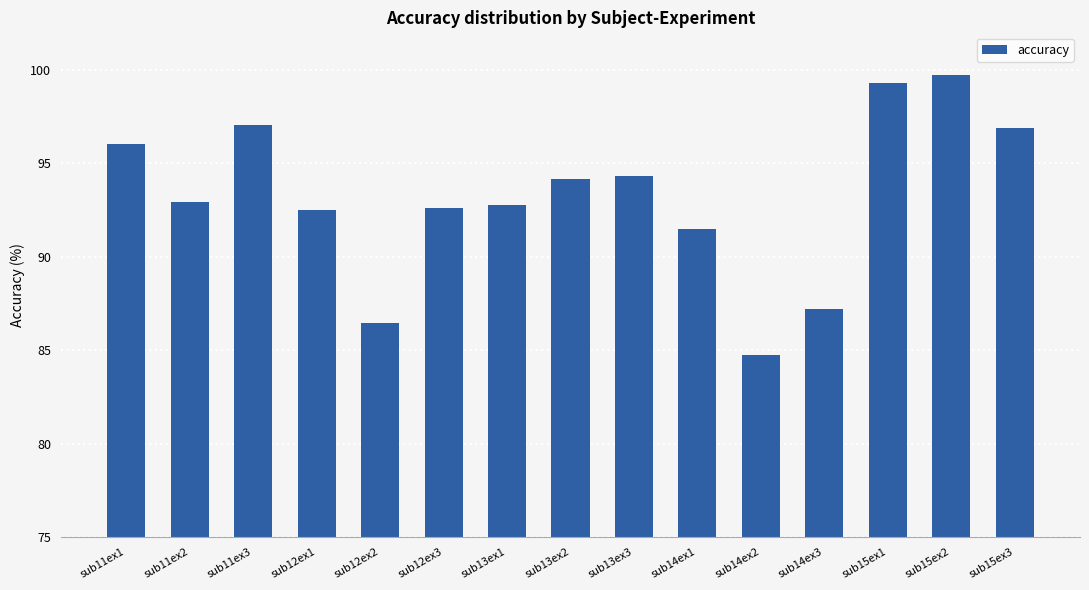

What position from the right is sub13ex3?

7